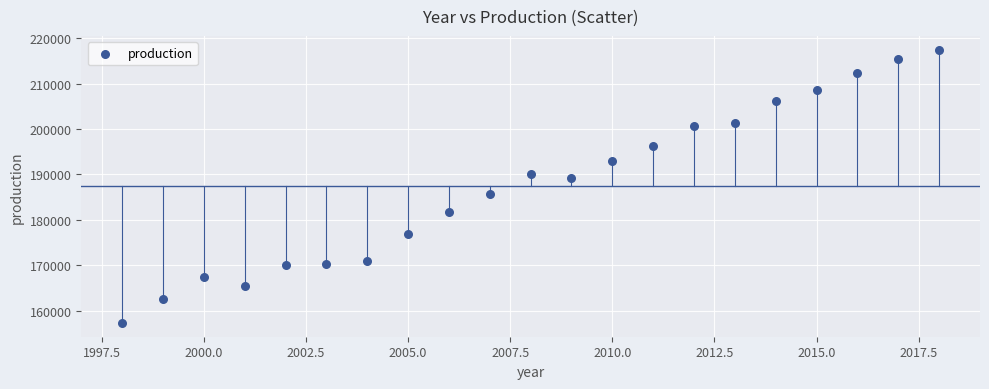

What is the range of X values (max minus min)?

20